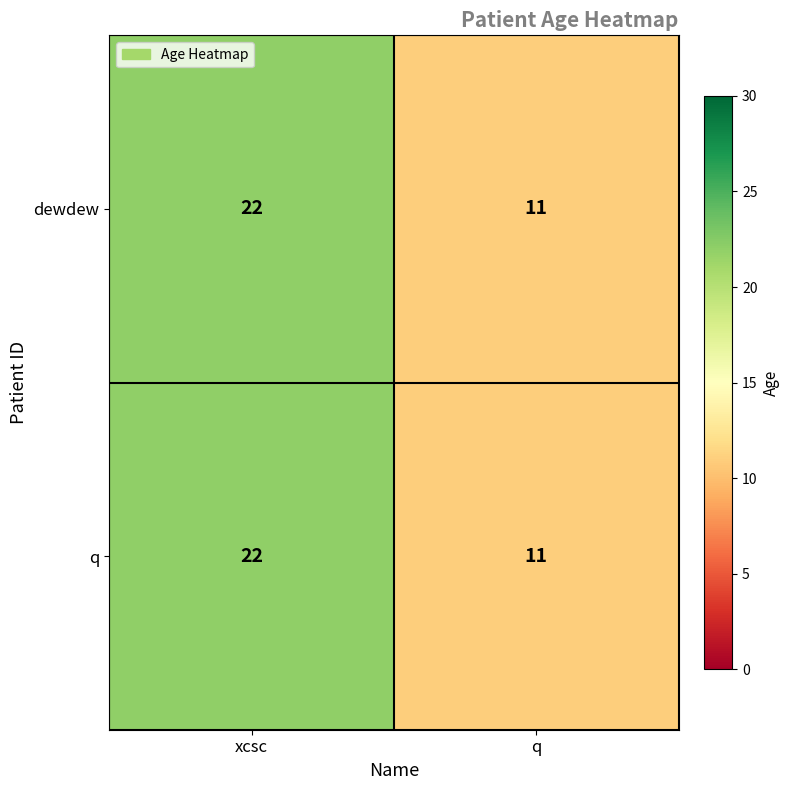

What value does the q series have at q?

11